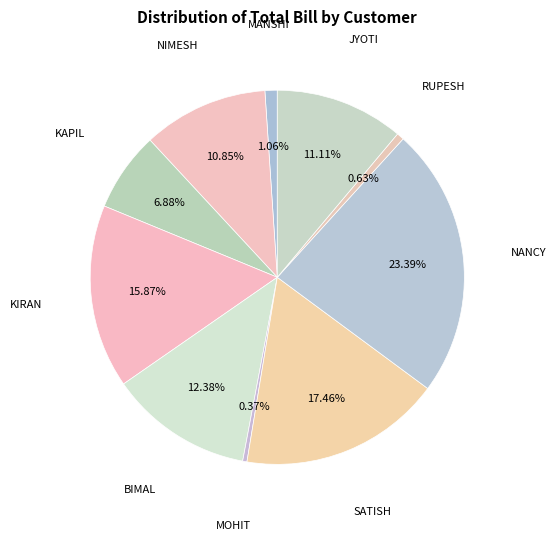

Which slice is the largest?

NANCY